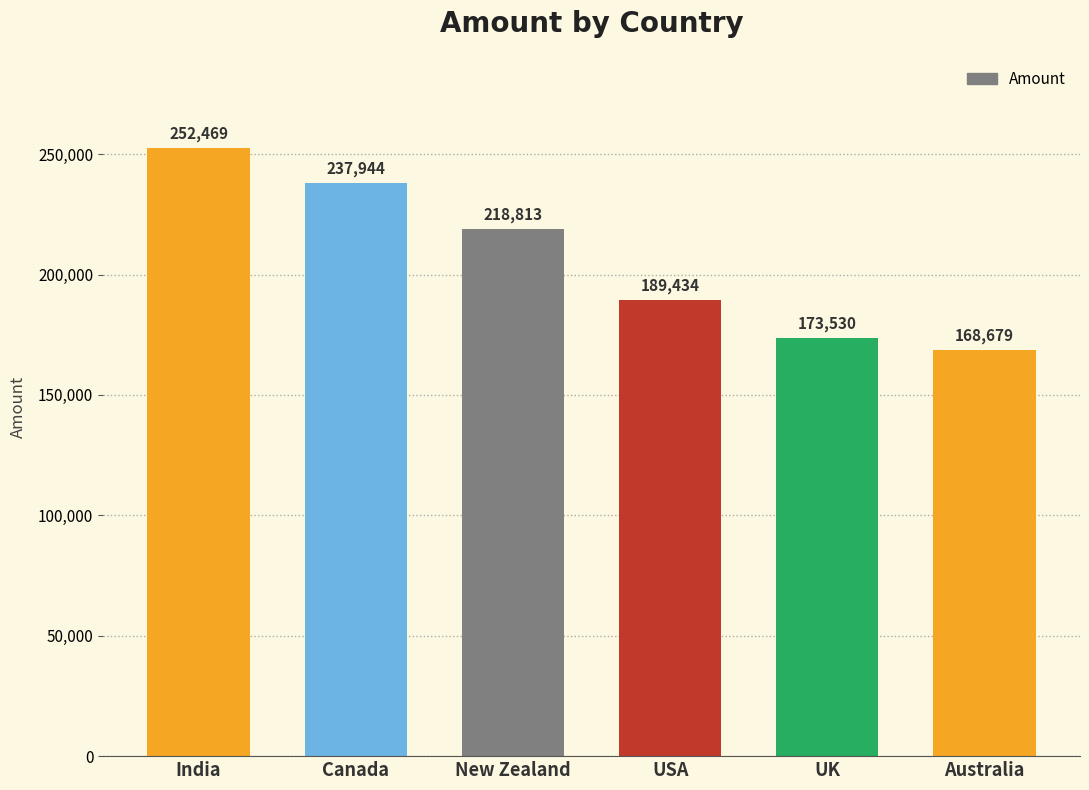

What is the difference between the values at UK and USA?

15904